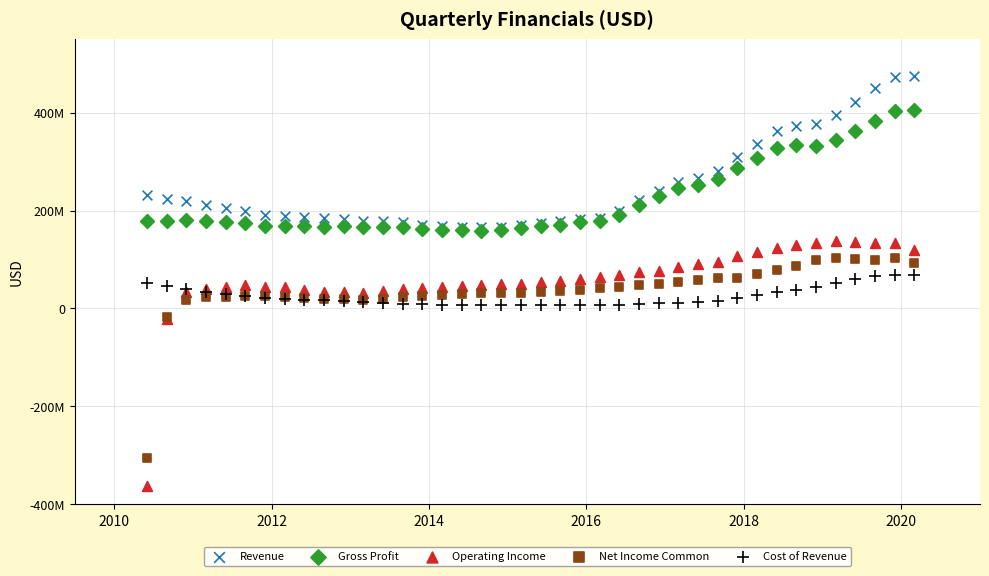

Which series contains the lowest Y value?

Operating Income